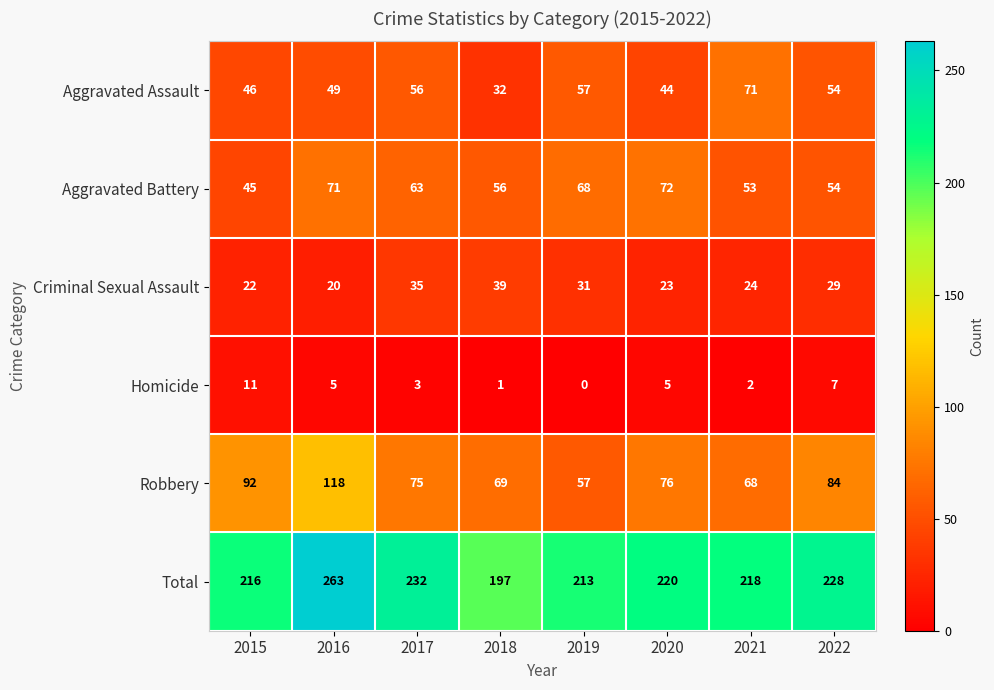

The Aggravated Battery series shows 72 at 2020. True or false?

True